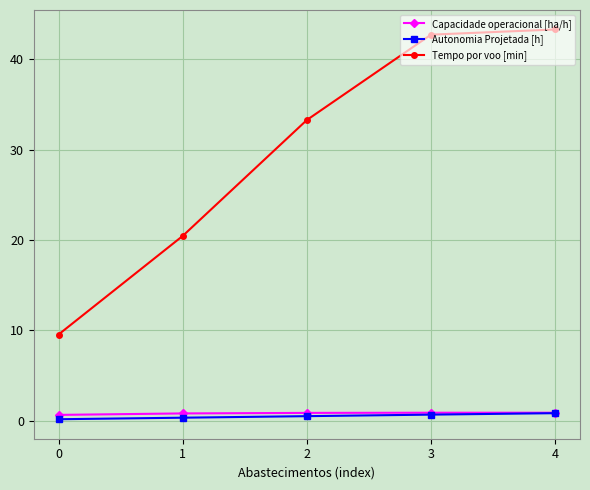

True or false: Capacidade operacional [ha/h] and Tempo por voo [min] cross at least once.

False